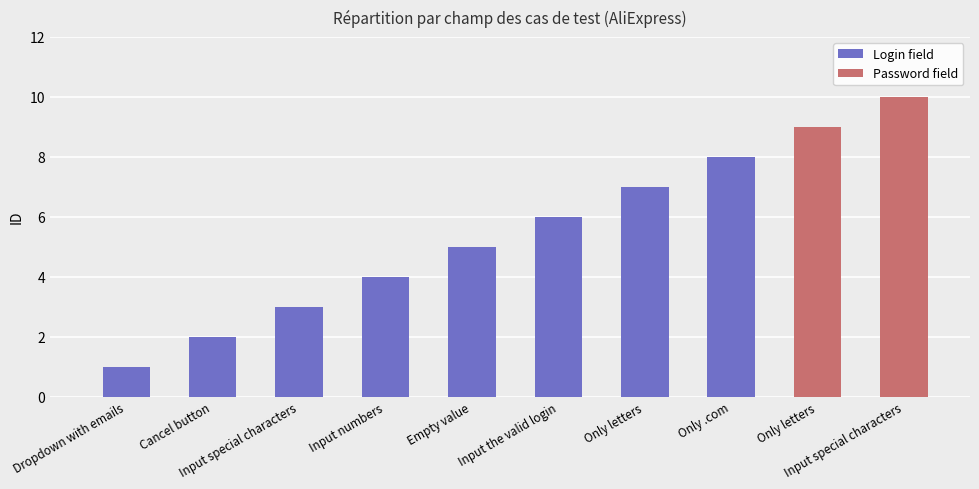

Are the bars horizontal?

No